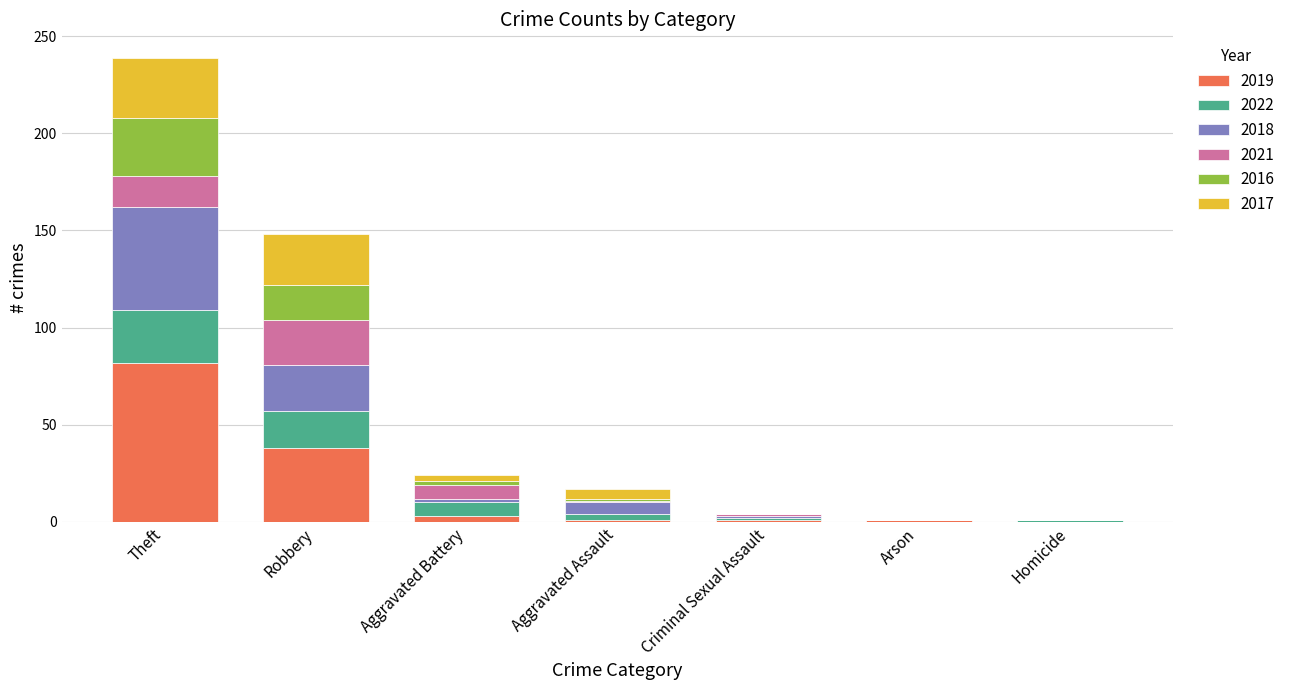

What is the total value across all series at Robbery?

148